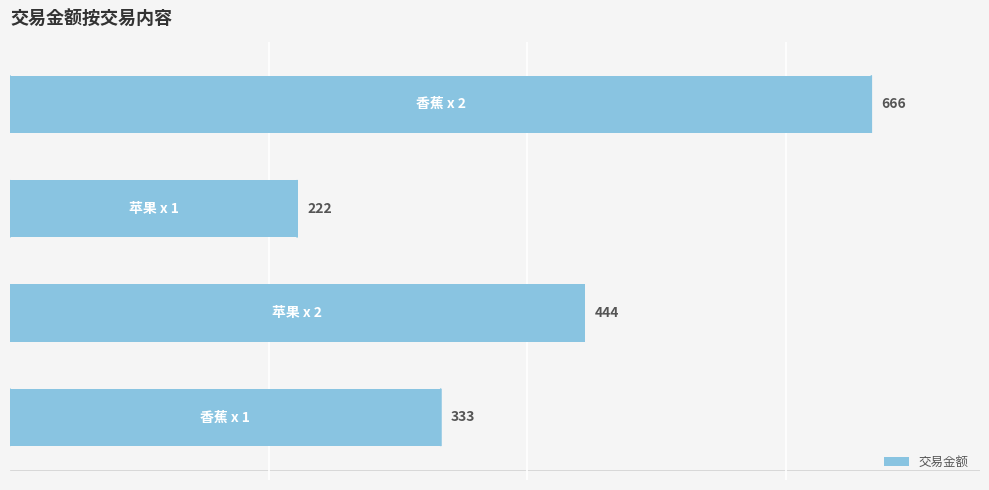

What is the sum of all values?

1665